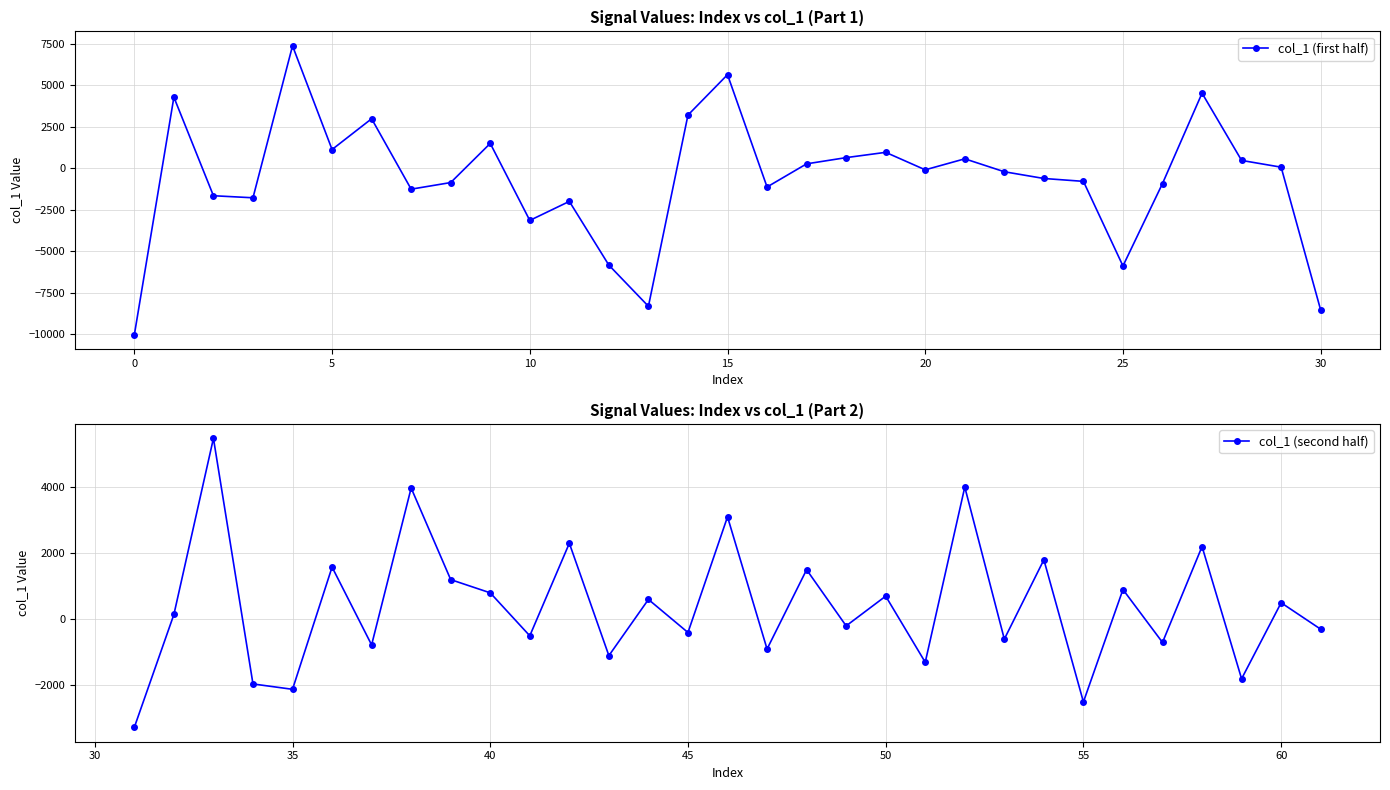

True or false: col_1 (first half) has a value of 460.6 at 28.

True